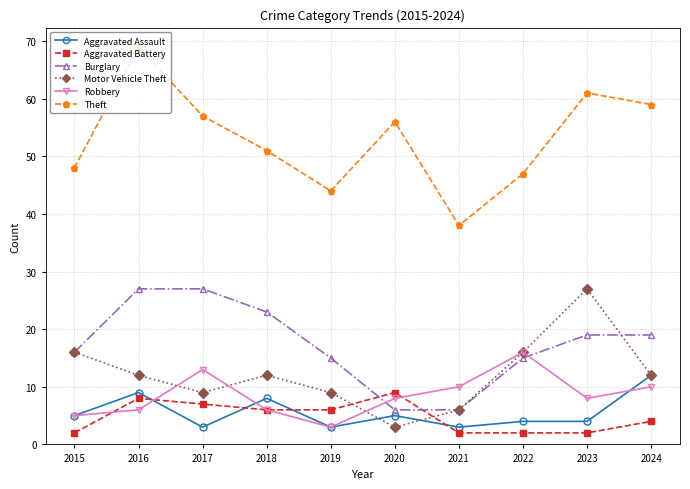

What is the minimum value for Theft?

38